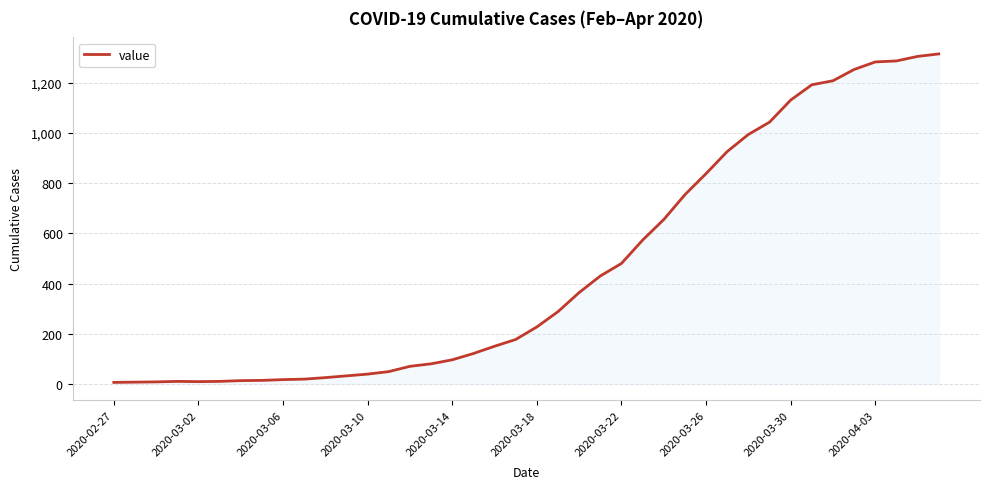

What is the maximum value shown in the chart?

1315